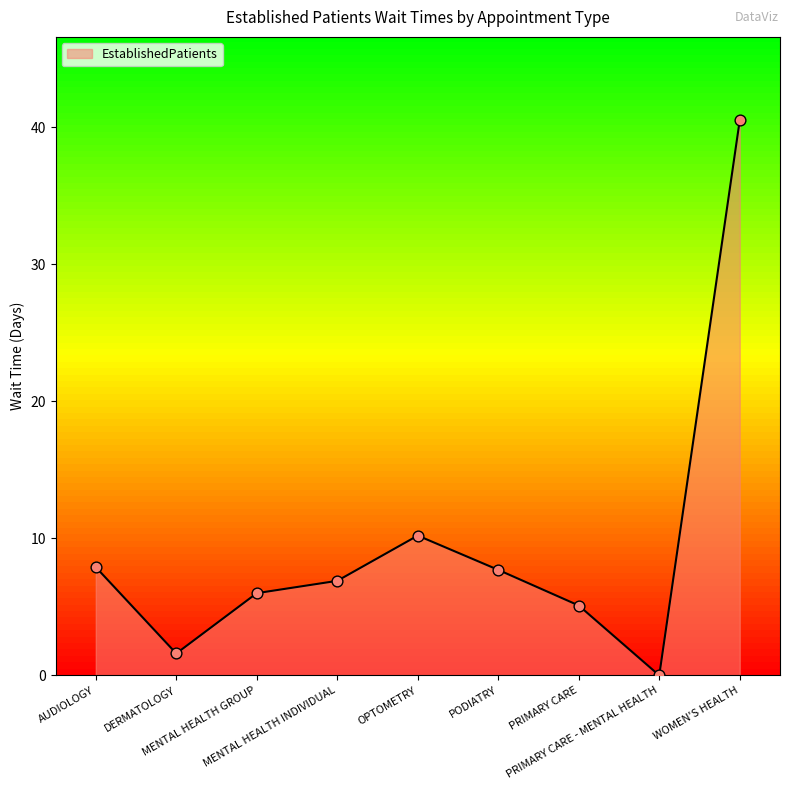

Approximately how many times larger is the value at OPTOMETRY compared to AUDIOLOGY?

1.3